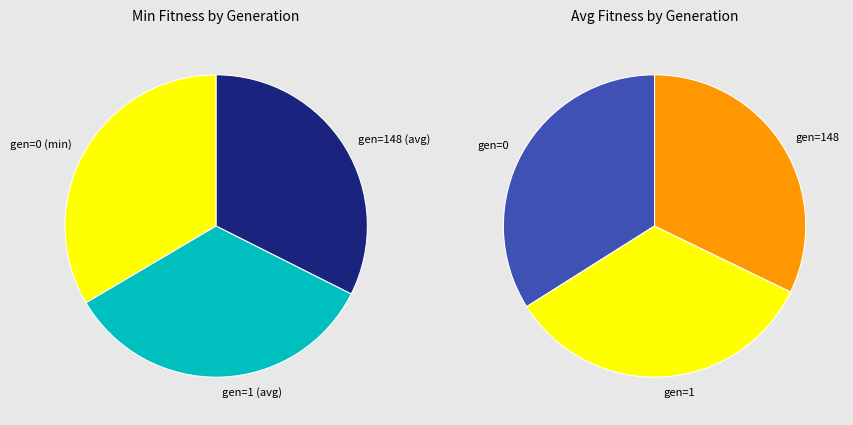

What percentage is the gen=0 (min) slice, to the nearest percent?

33%